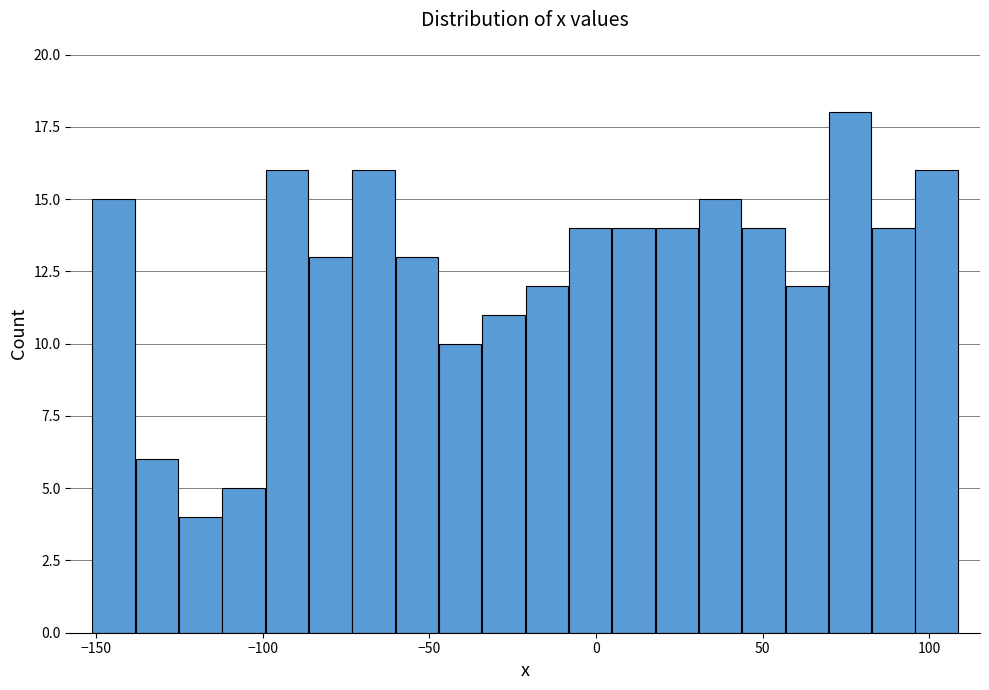

Read against the x-axis, roughly where is the centre of the tallest bar?

75